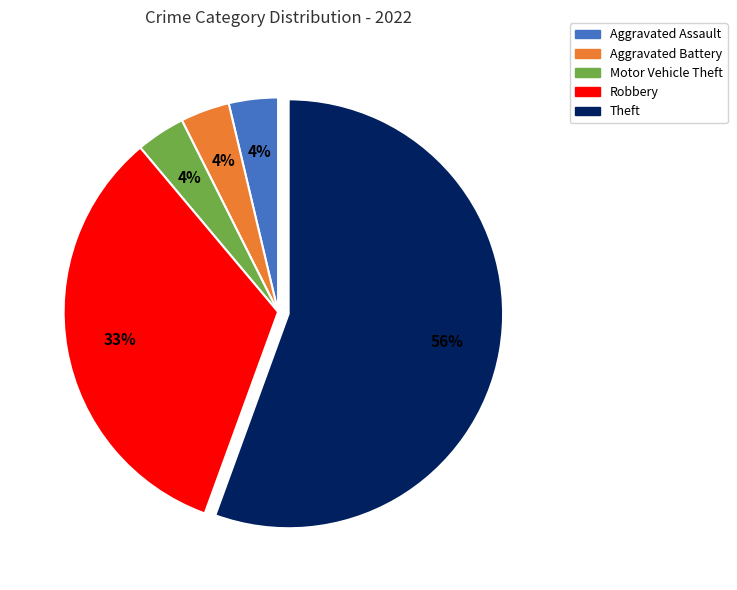

Count the number of slices in the pie.

5